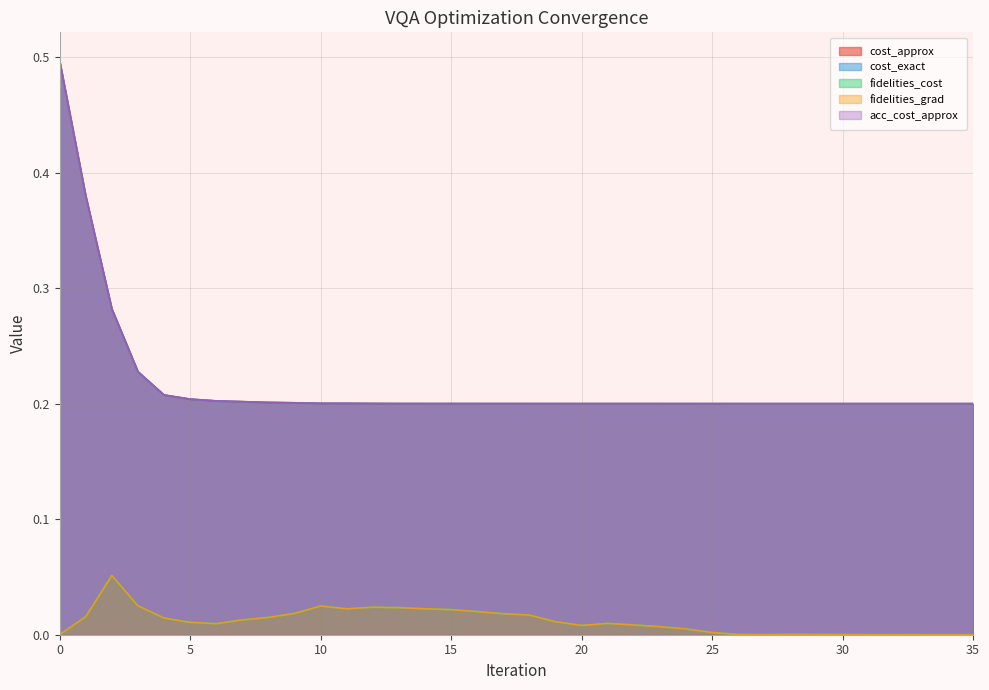

Reading left to right, extract all data points from this chart.

cost_approx: 0.5	0.4	0.3	0.2	0.2	0.2	0.2	0.2	0.2	0.2	0.2	0.2	0.2	0.2	0.2	0.2	0.2	0.2	0.2	0.2	0.2	0.2	0.2	0.2	0.2	0.2	0.2	0.2	0.2	0.2	0.2	0.2	0.2	0.2	0.2	0.2
cost_exact: 0.5	0.4	0.3	0.2	0.2	0.2	0.2	0.2	0.2	0.2	0.2	0.2	0.2	0.2	0.2	0.2	0.2	0.2	0.2	0.2	0.2	0.2	0.2	0.2	0.2	0.2	0.2	0.2	0.2	0.2	0.2	0.2	0.2	0.2	0.2	0.2
fidelities_cost: 0.0	0.0	0.1	0.0	0.0	0.0	0.0	0.0	0.0	0.0	0.0	0.0	0.0	0.0	0.0	0.0	0.0	0.0	0.0	0.0	0.0	0.0	0.0	0.0	0.0	0.0	0.0	0.0	0.0	0.0	0.0	0.0	0.0	0.0	0.0	0.0
fidelities_grad: 0.0	0.0	0.1	0.0	0.0	0.0	0.0	0.0	0.0	0.0	0.0	0.0	0.0	0.0	0.0	0.0	0.0	0.0	0.0	0.0	0.0	0.0	0.0	0.0	0.0	0.0	0.0	0.0	0.0	0.0	0.0	0.0	0.0	0.0	0.0	0.0
acc_cost_approx: 0.5	0.4	0.3	0.2	0.2	0.2	0.2	0.2	0.2	0.2	0.2	0.2	0.2	0.2	0.2	0.2	0.2	0.2	0.2	0.2	0.2	0.2	0.2	0.2	0.2	0.2	0.2	0.2	0.2	0.2	0.2	0.2	0.2	0.2	0.2	0.2